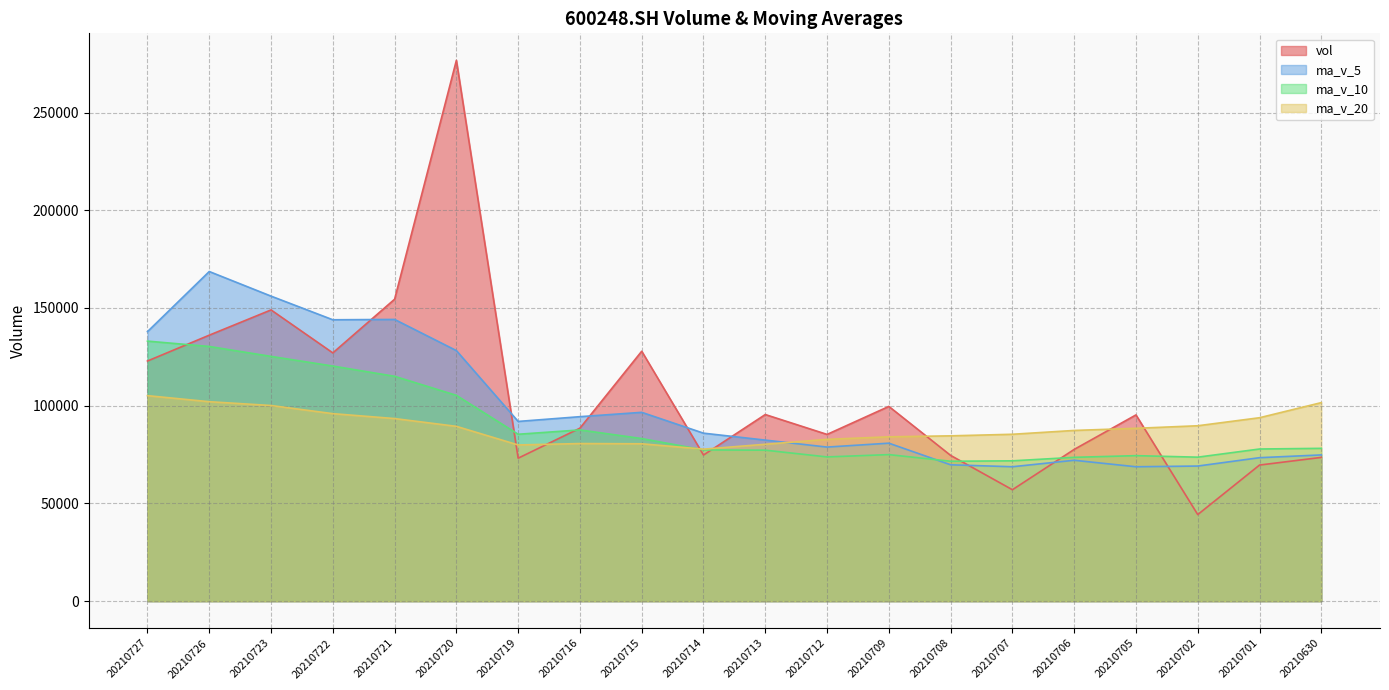

What are all the series names shown in the legend?

vol, ma_v_5, ma_v_10, ma_v_20